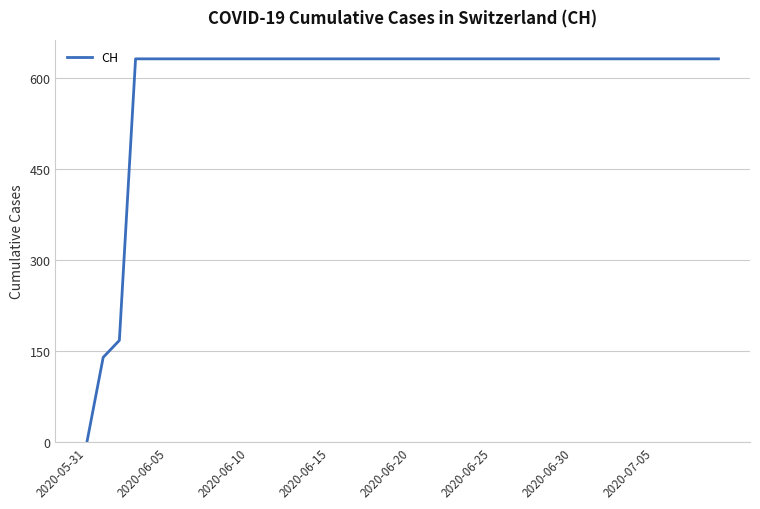

What is the maximum value shown in the chart?

631